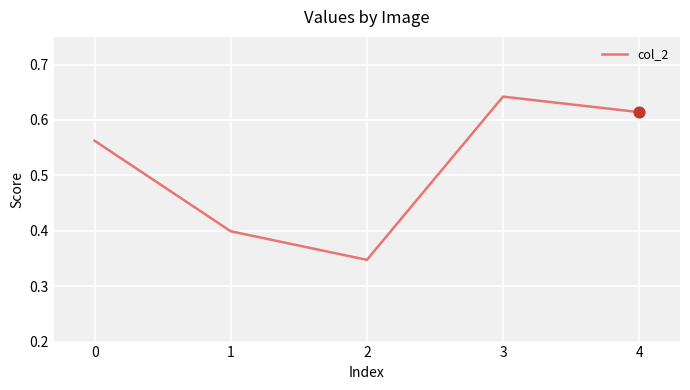

What is the change in value from 1 to 2?

-0.1